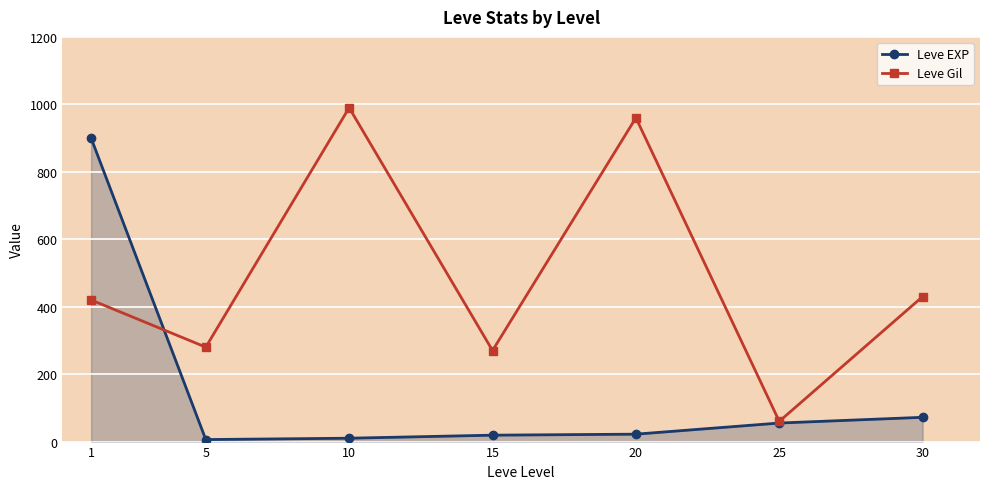

Is it true that Leve EXP equals 22 at 20?

True